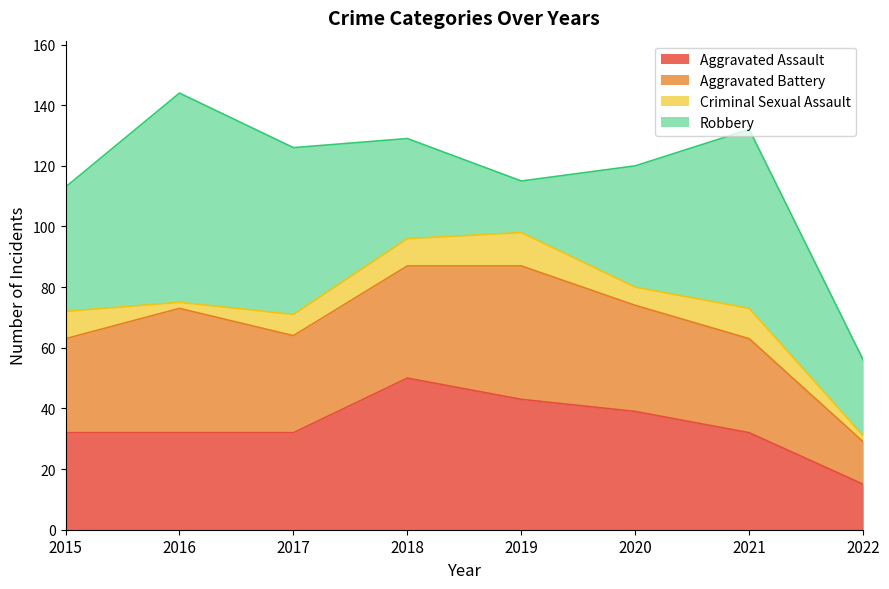

What is the lowest value of the Aggravated Battery series?

14